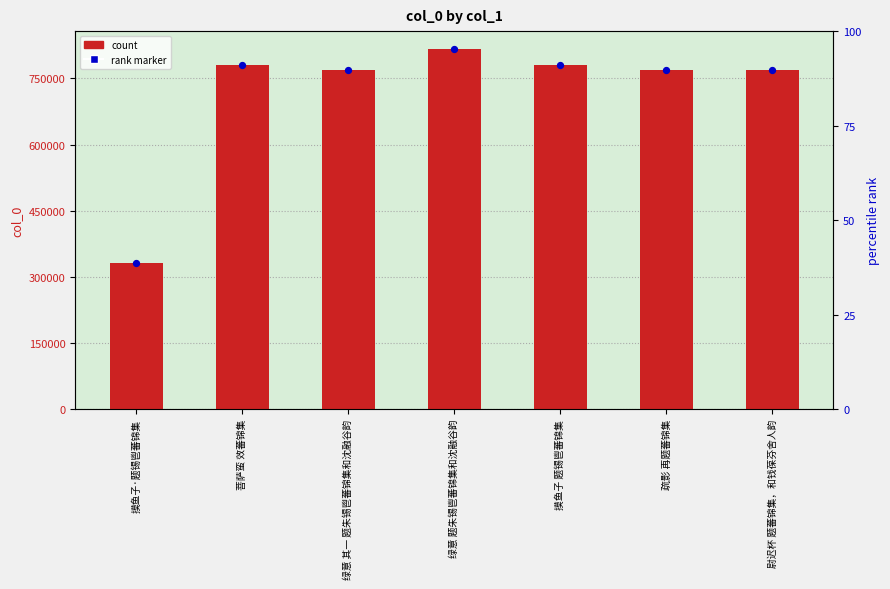

Which series reaches the minimum Y coordinate?

col_0